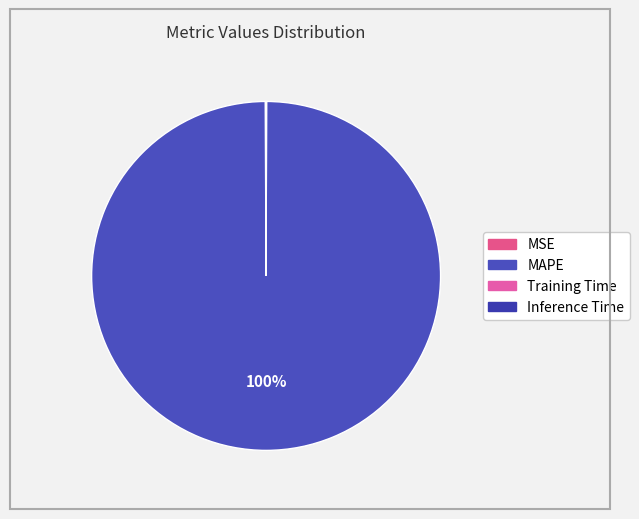

Combined, do Training Time and MSE account for over 50%?

No